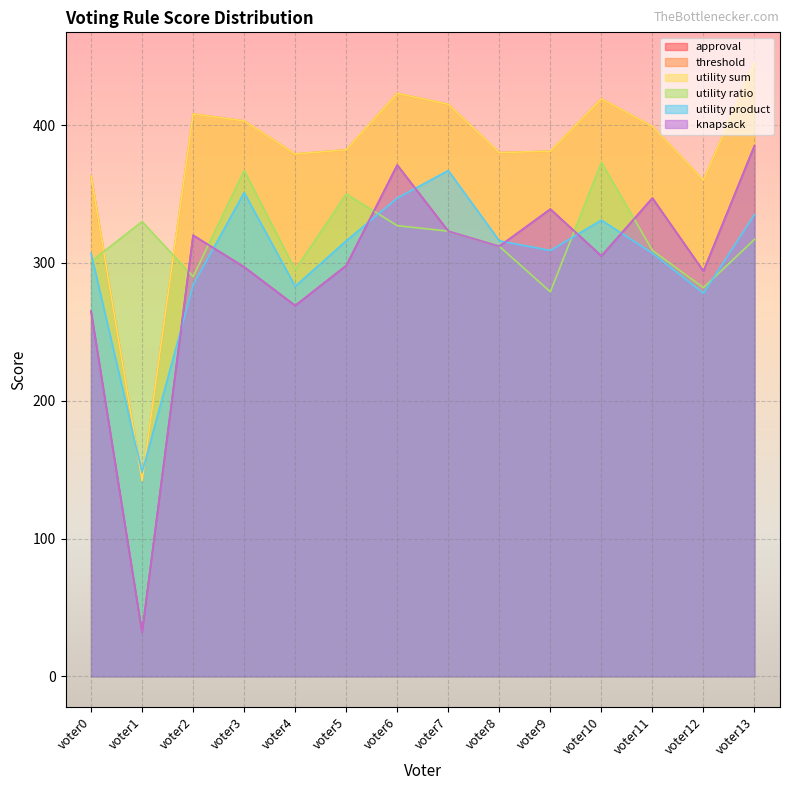

Between voter1 and voter8, which series saw the biggest shift?

approval